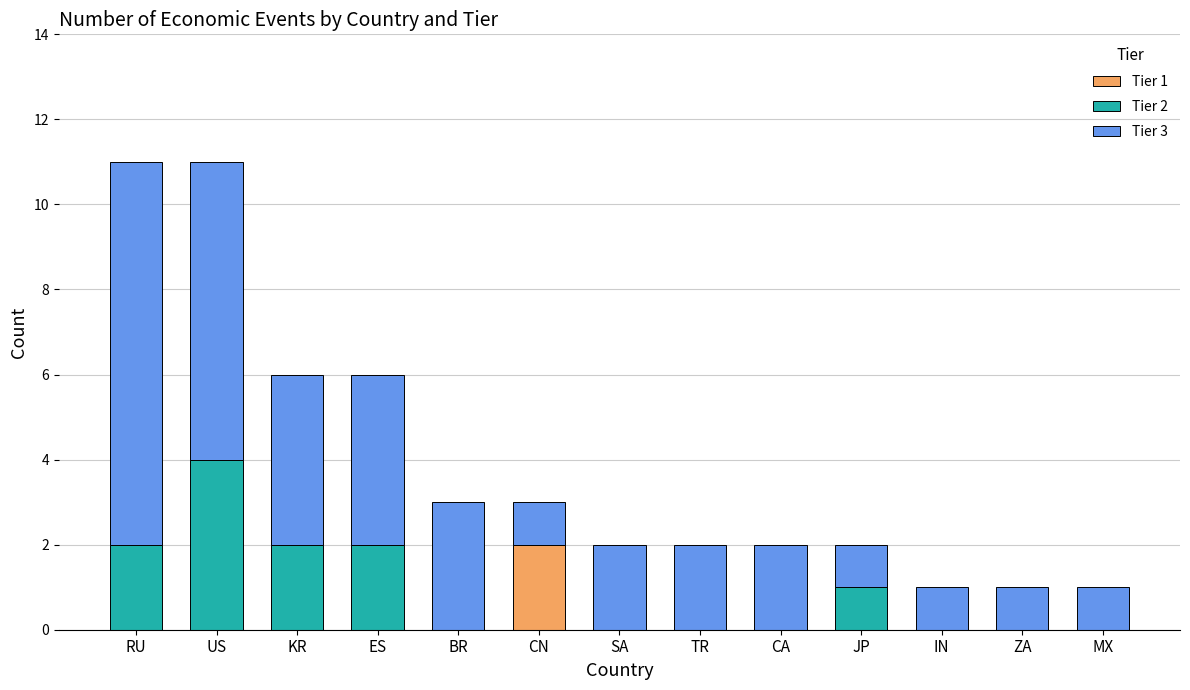

How many data points does each series have?

13